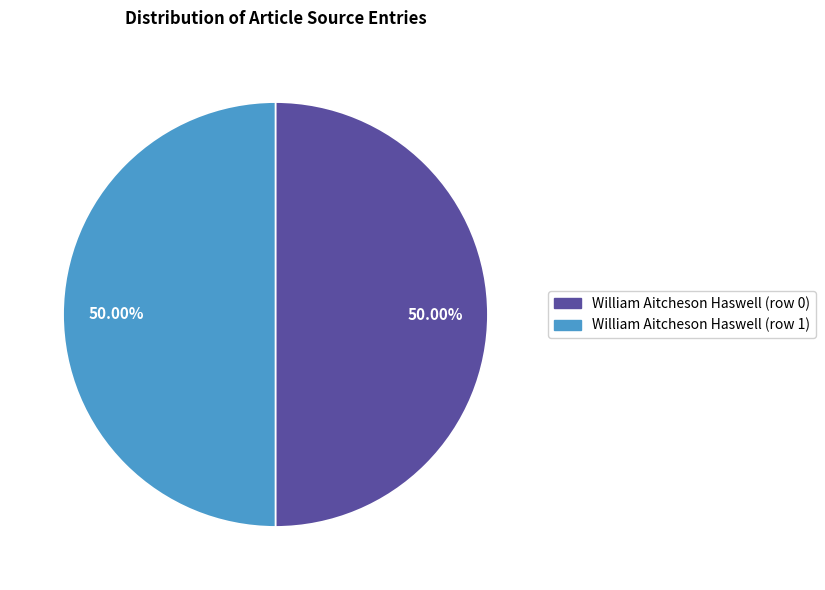

True or false: William Aitcheson Haswell (row 0) accounts for 10% of the total.

False